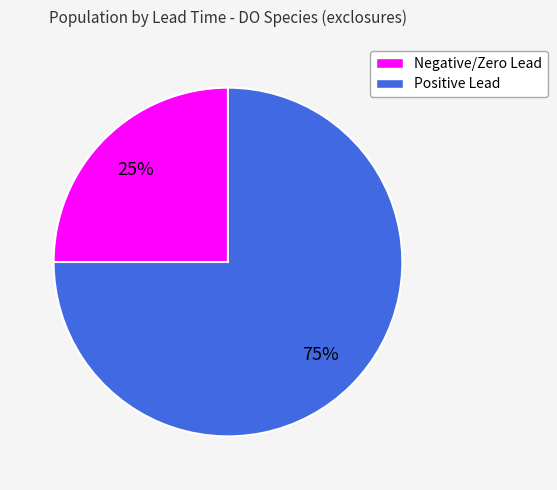

To the nearest percent, what is the average slice percentage?

50%